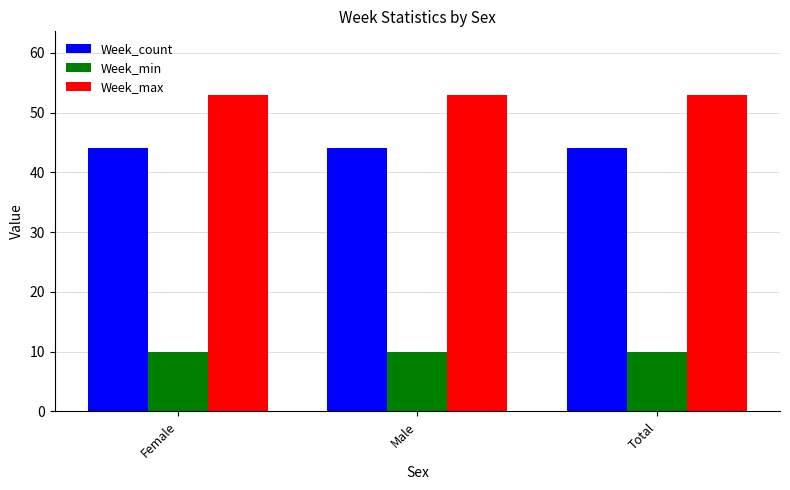

What is the maximum value shown in the chart?

53